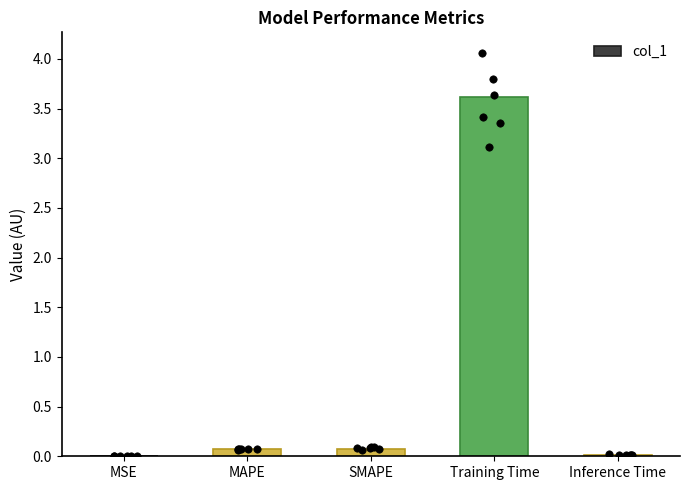

Which has a higher value, Inference Time or MAPE?

MAPE